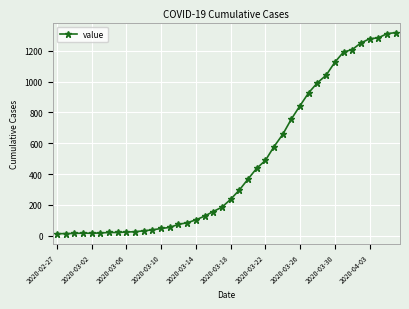

What is the difference between the maximum and second lowest values?

1303